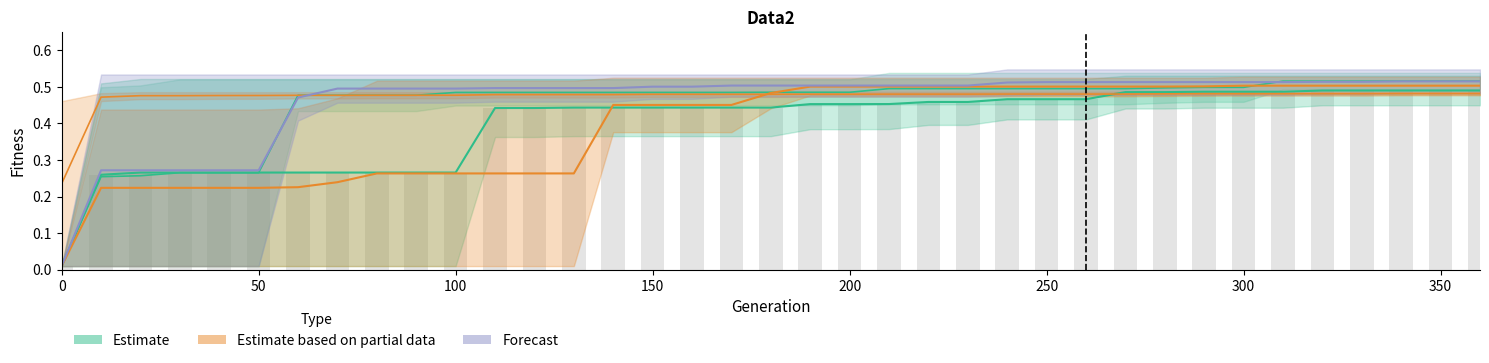

Is it true that Estimate (Plot3 mid) equals 0.2 at 29?

False